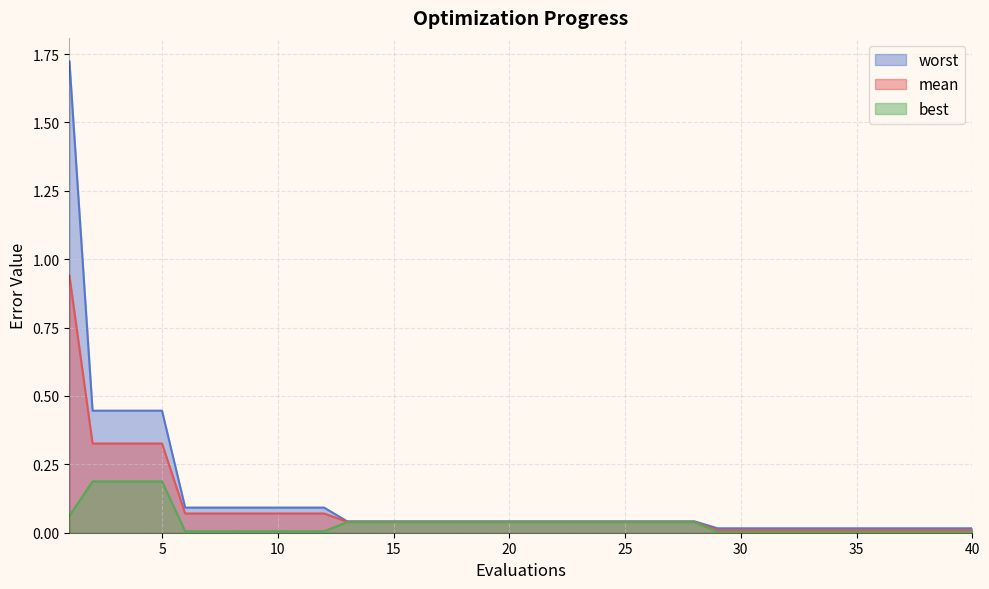

At how many categories does at least one series exceed 0?

40